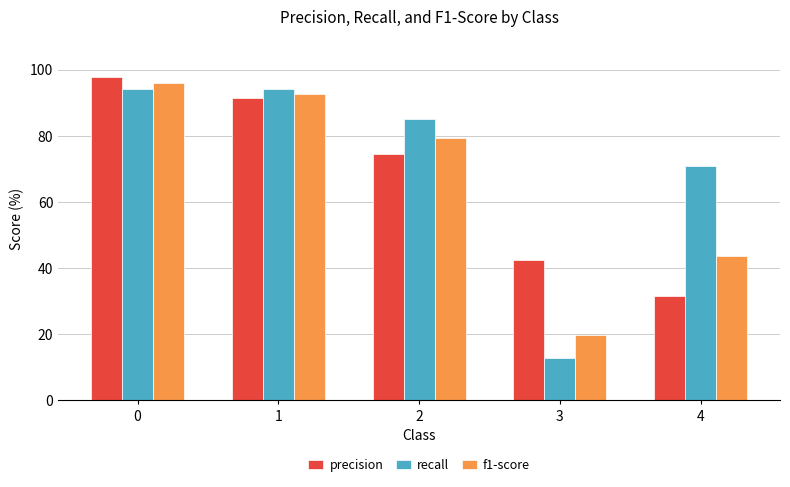

List the series in order of their peak value, lowest first.

recall, f1-score, precision